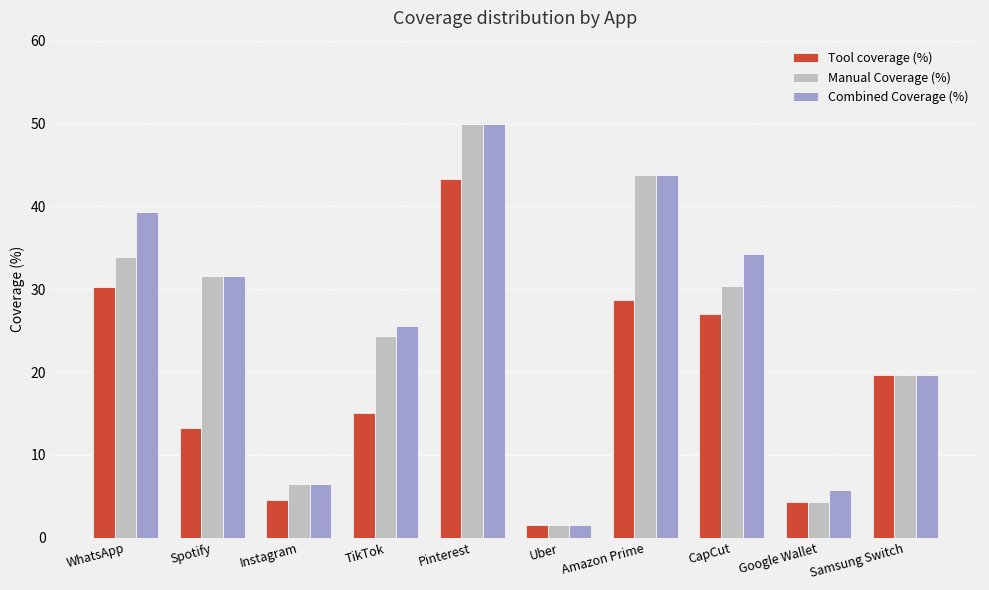

What is the label of the 8th bar from the right?

Instagram